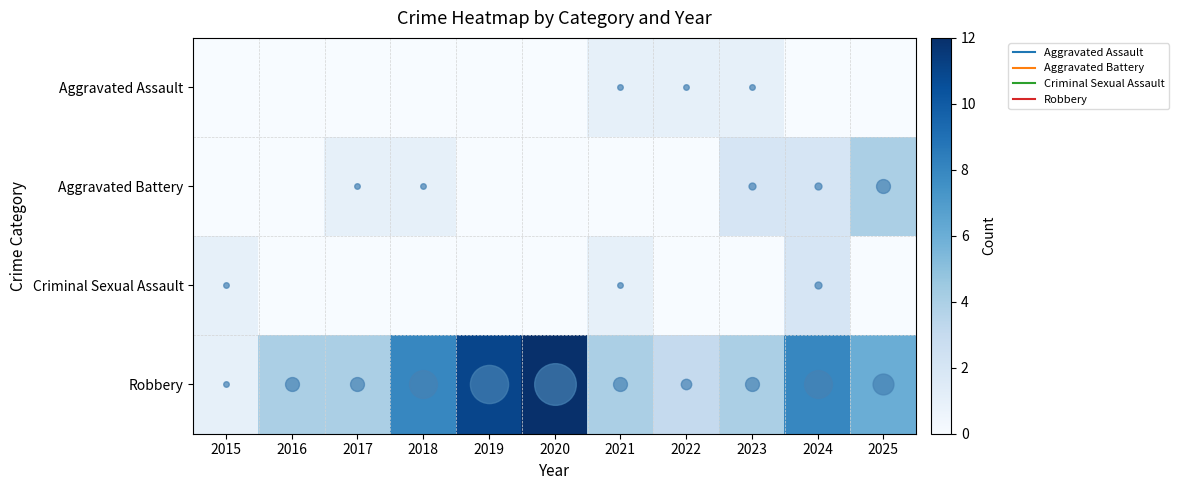

What is the total value across all series at 2021?

6